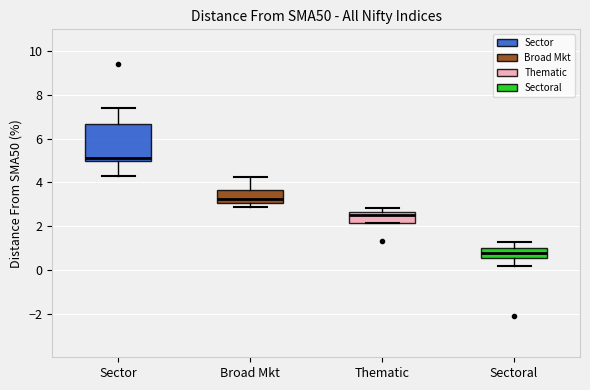

Where does the lower whisker of the box for Sectoral end on the y-axis? The values are not printed on the chart, so give them approximately, as read against the axis.

0.2